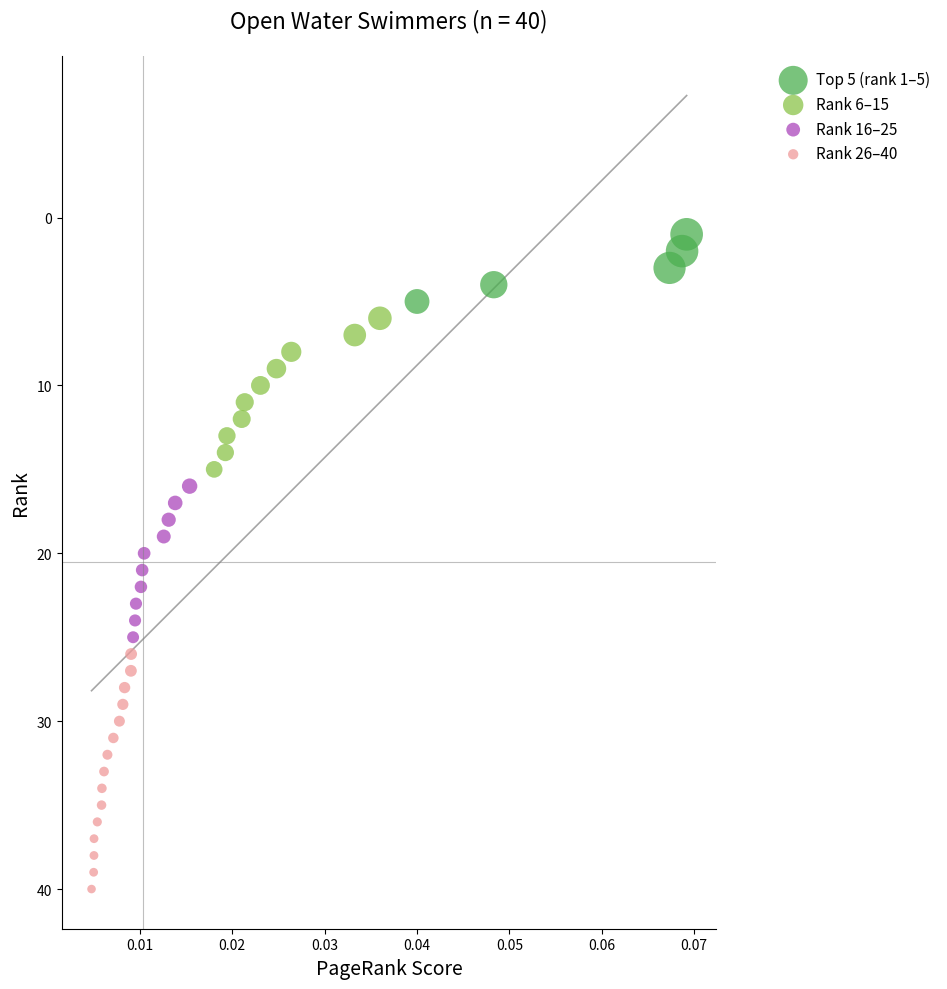

Which series reaches the maximum Y coordinate?

Rank 26–40